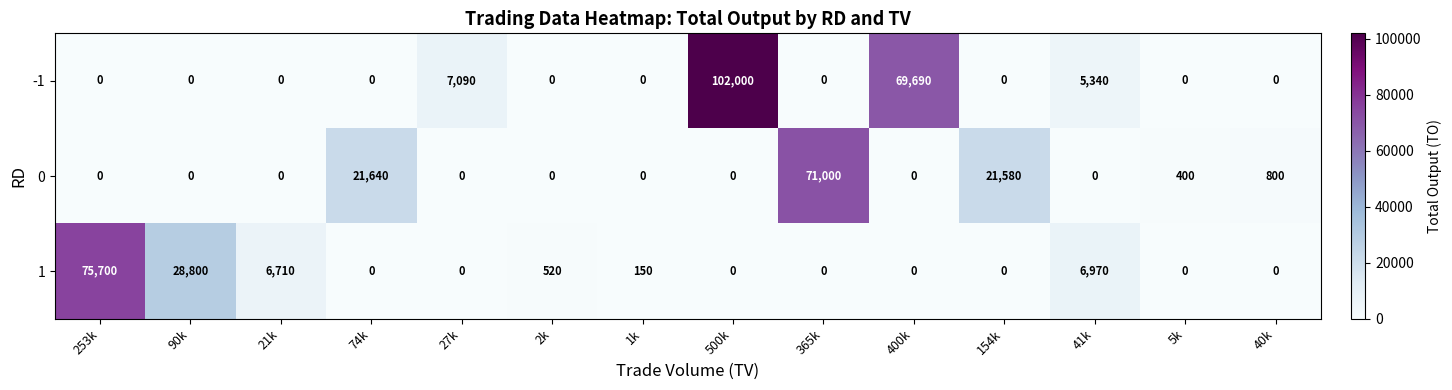

Which series changed the most between 1k and 5k?

0